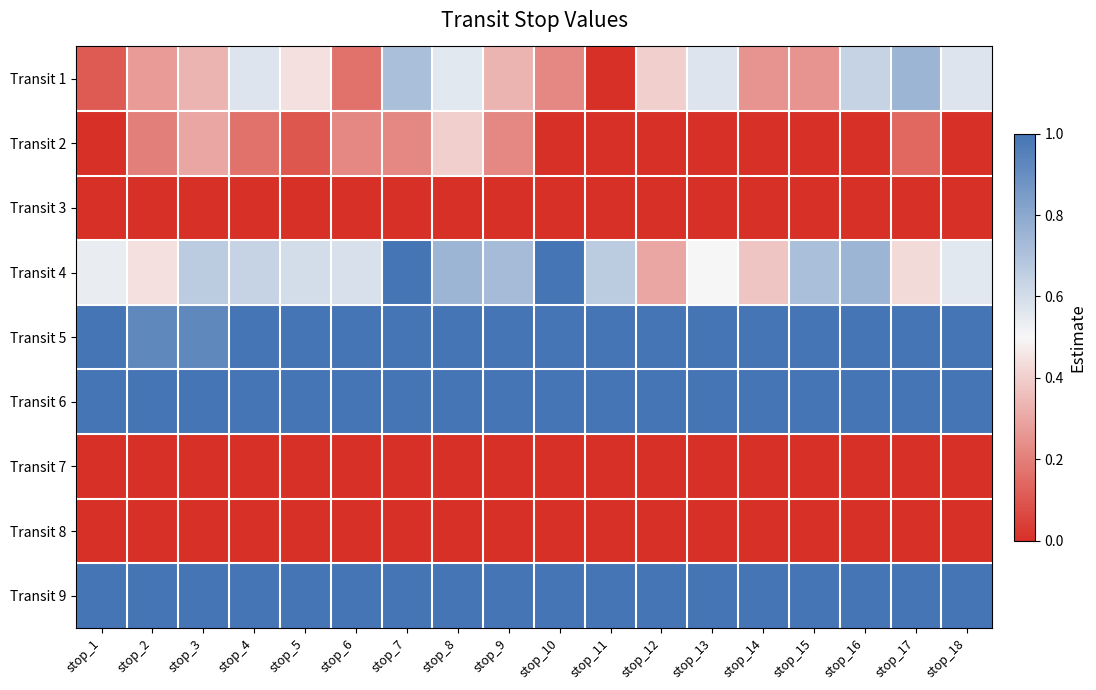

What is the total value across all series at stop_14?

3.6